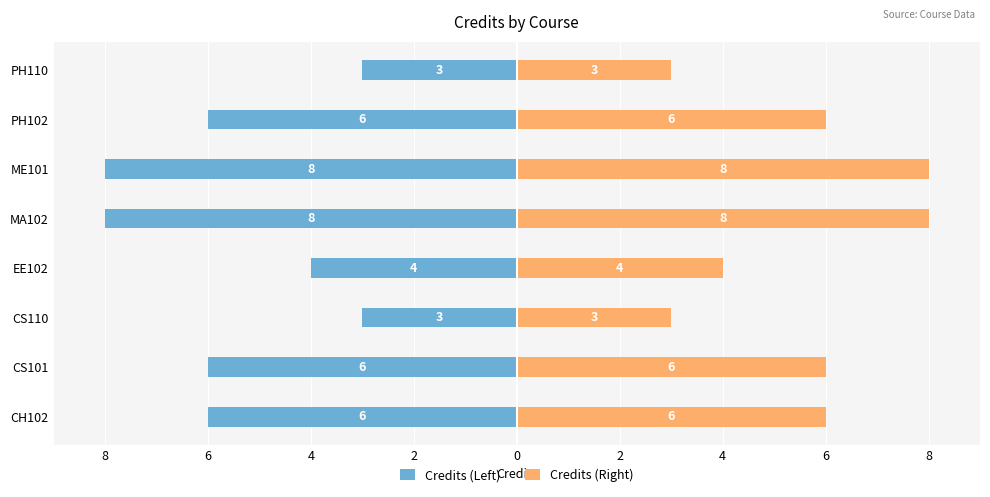

Reading left to right, what are all the values shown in this chart?

Credits (Left): -6	-6	-3	-4	-8	-8	-6	-3
Credits (Right): 6	6	3	4	8	8	6	3